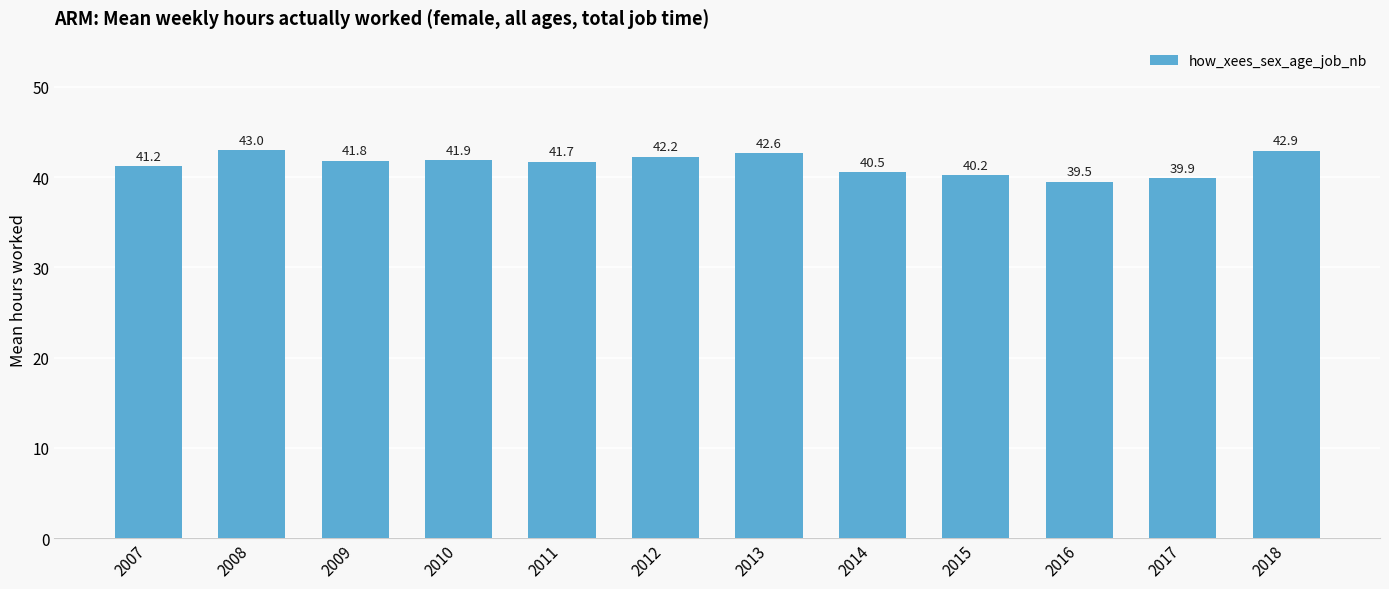

Which label corresponds to the largest value in the chart?

2008